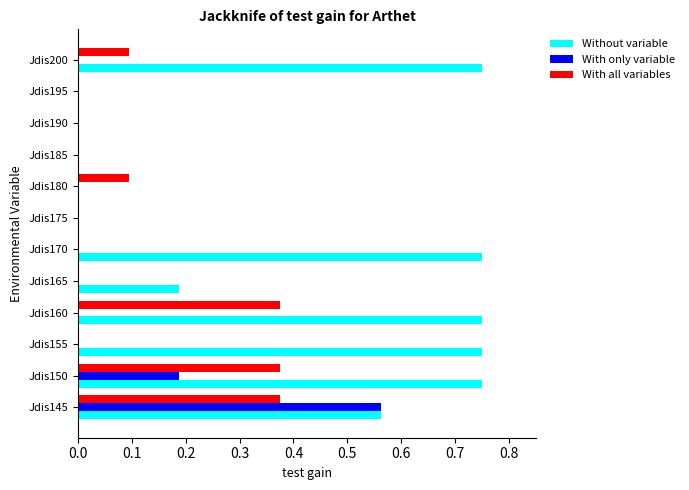

Which series has the widest spread of values?

Without variable